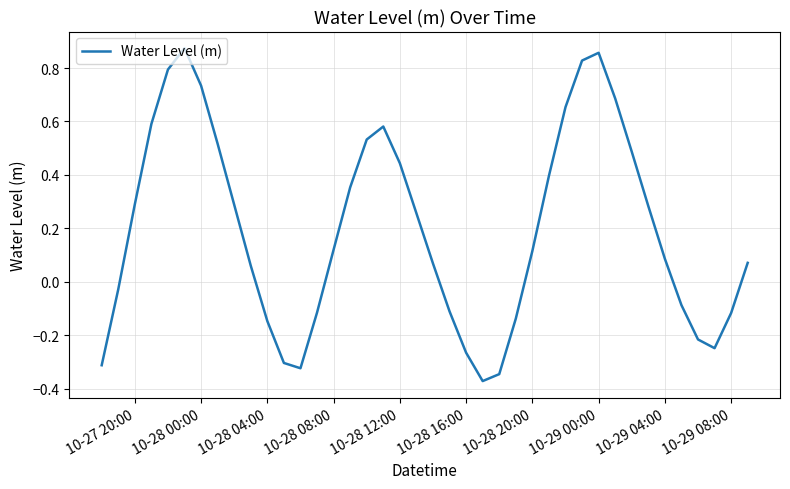

What is the difference between the maximum and minimum values?

1.2